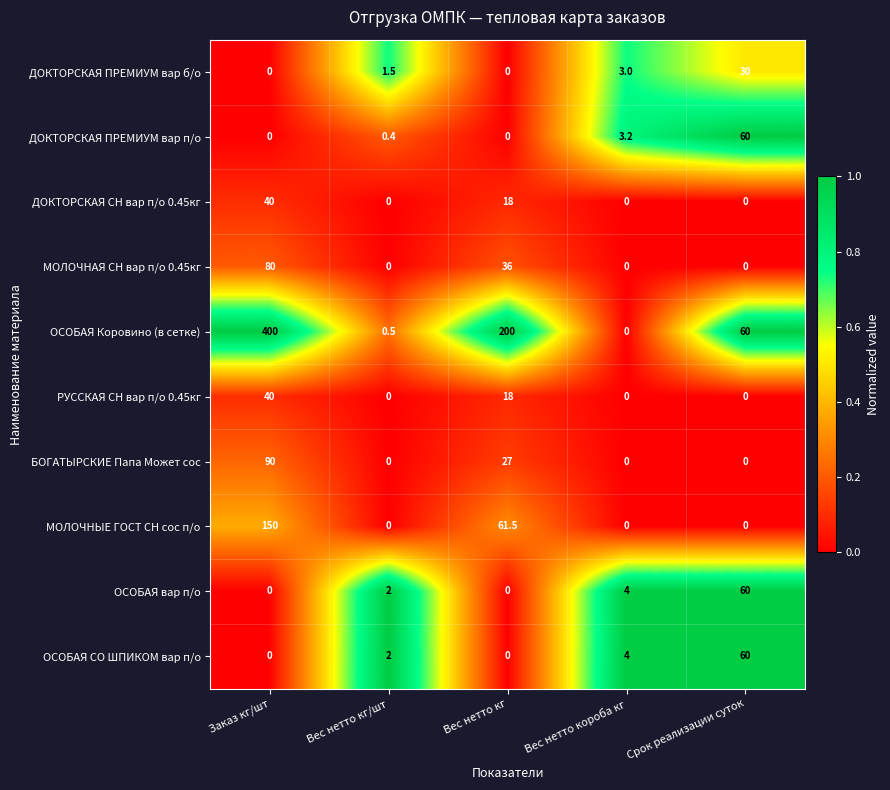

What is the sum of all ДОКТОРСКАЯ СН вар п/о 0.45кг values?

58.0